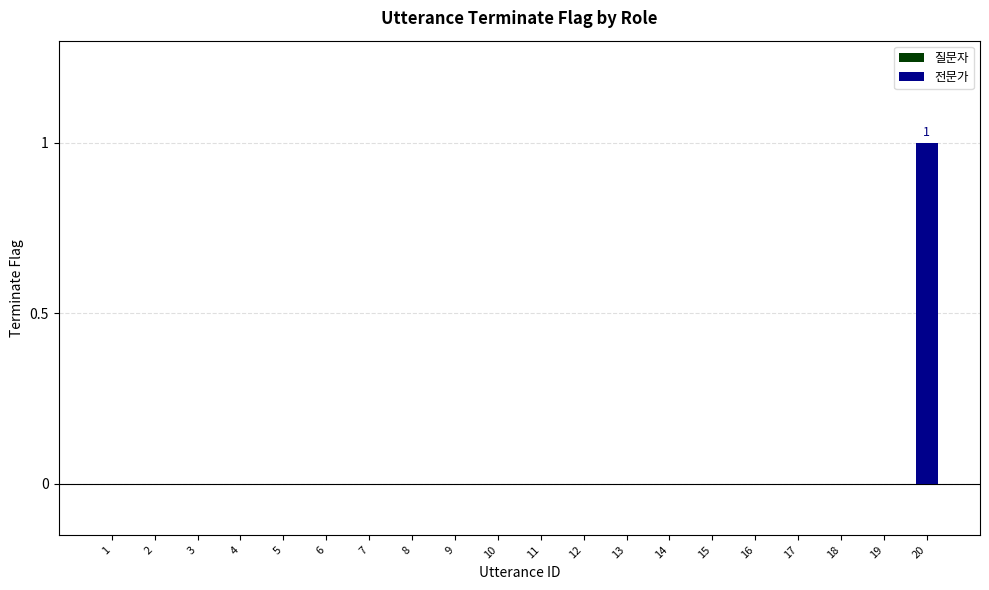

How many categories are shown in the chart?

10